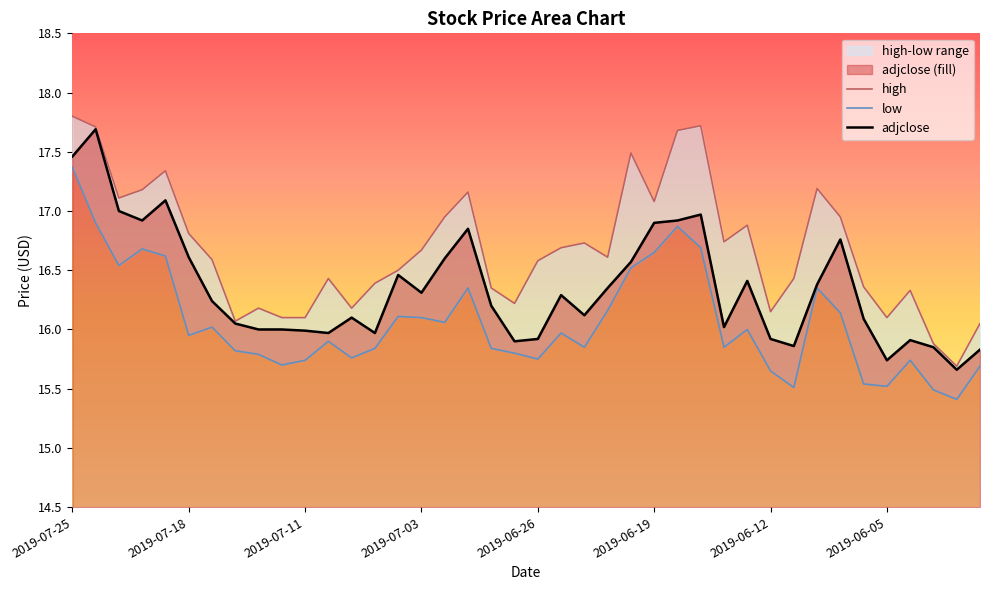

What is the approximate value of high at 2019-07-17?

16.6